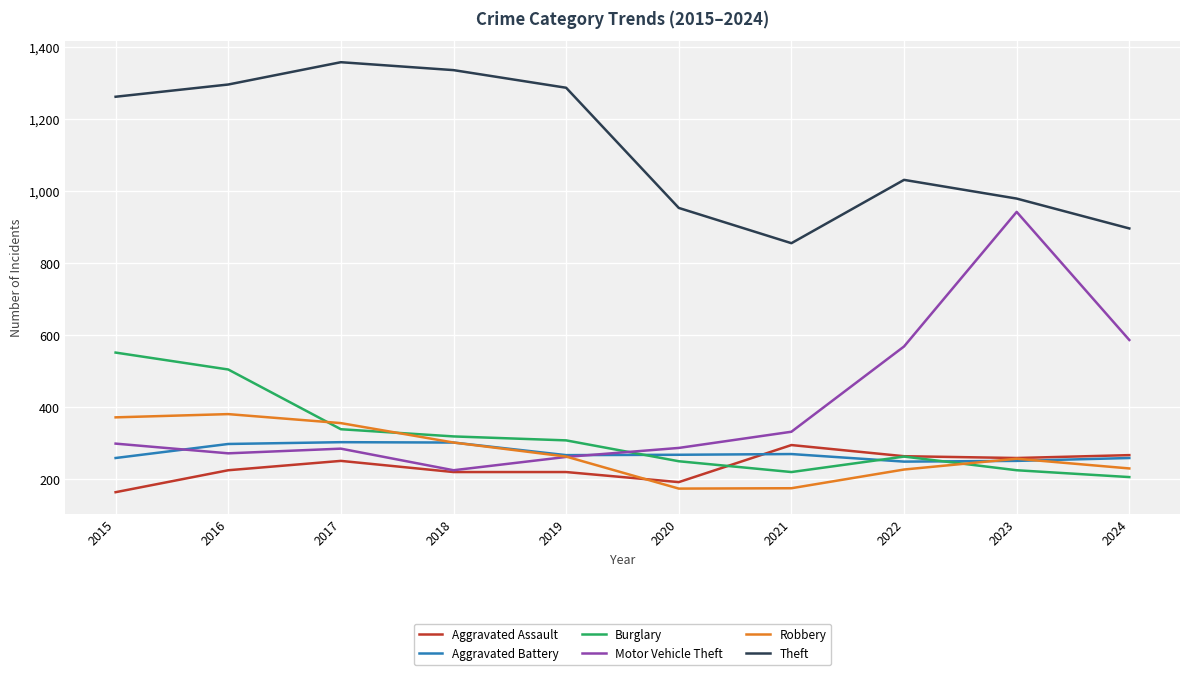

Count the number of data series in this chart.

6